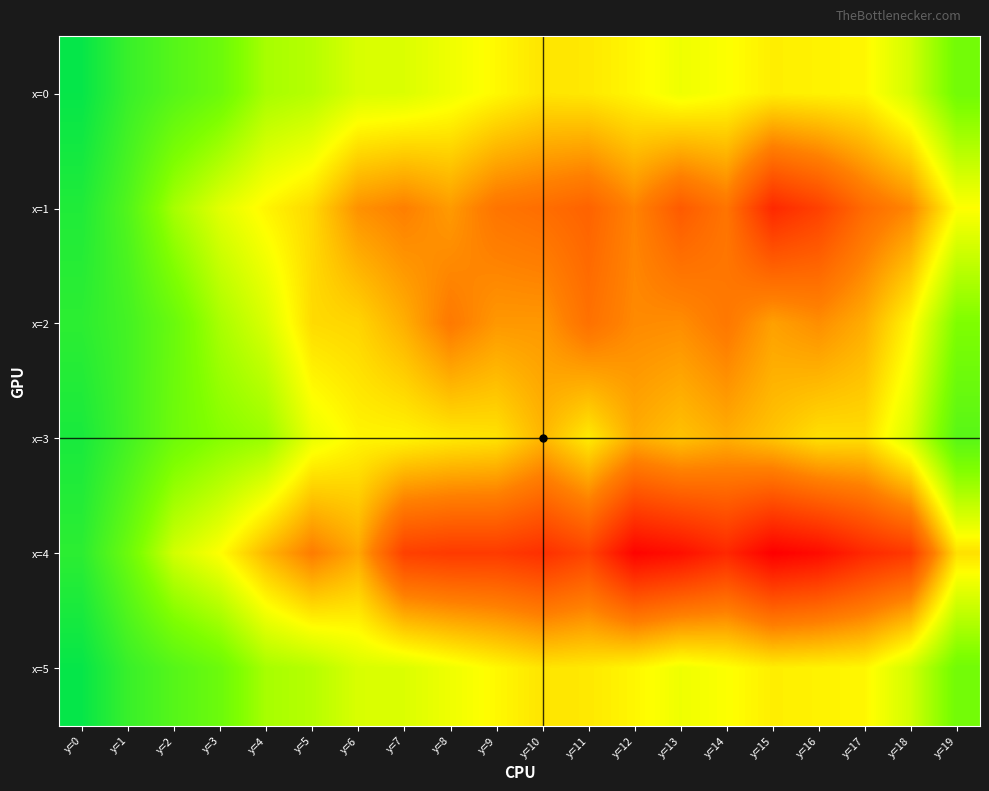

Which has a higher value, y=12 or y=15?

y=15